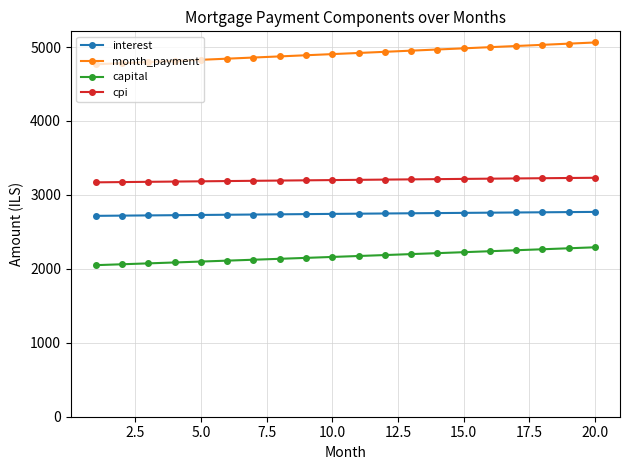

What is the value of the interest point at the 19th from the left?

2767.8